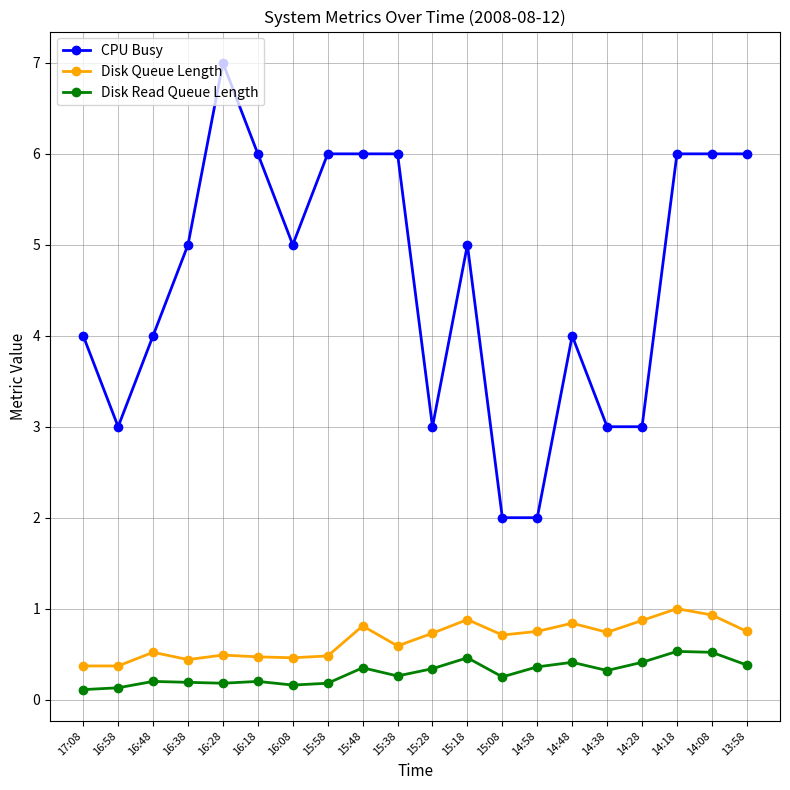

What are all the series names shown in the legend?

CPU Busy, Disk Queue Length, Disk Read Queue Length